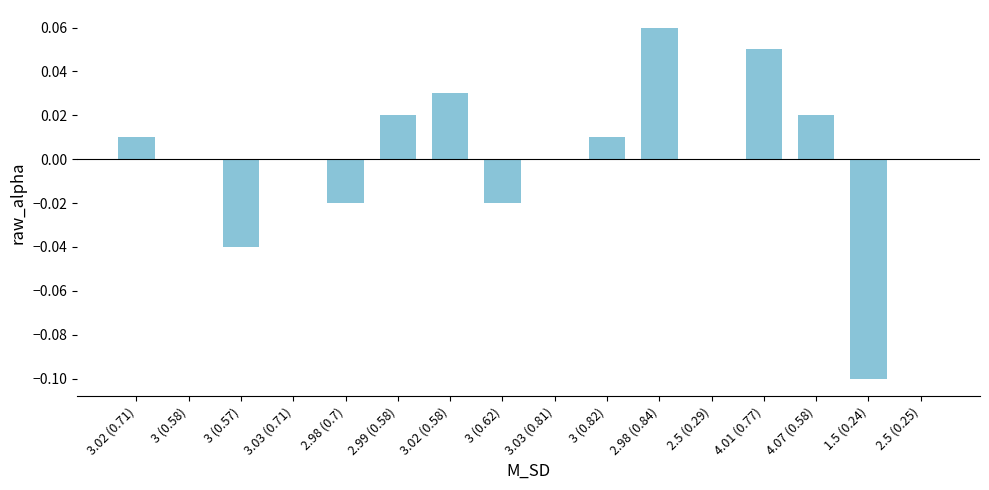

Does the chart contain stacked bars?

No